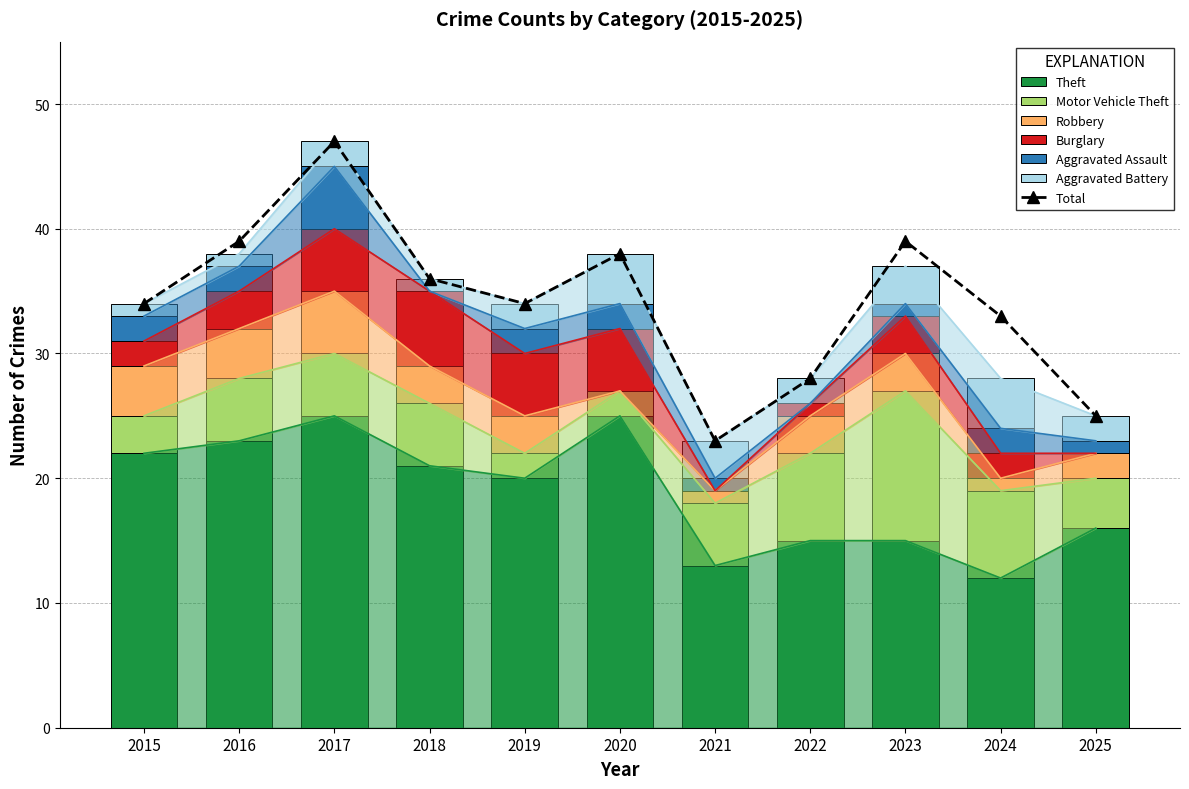

Which has a higher value, 2018 or 2025?

2018